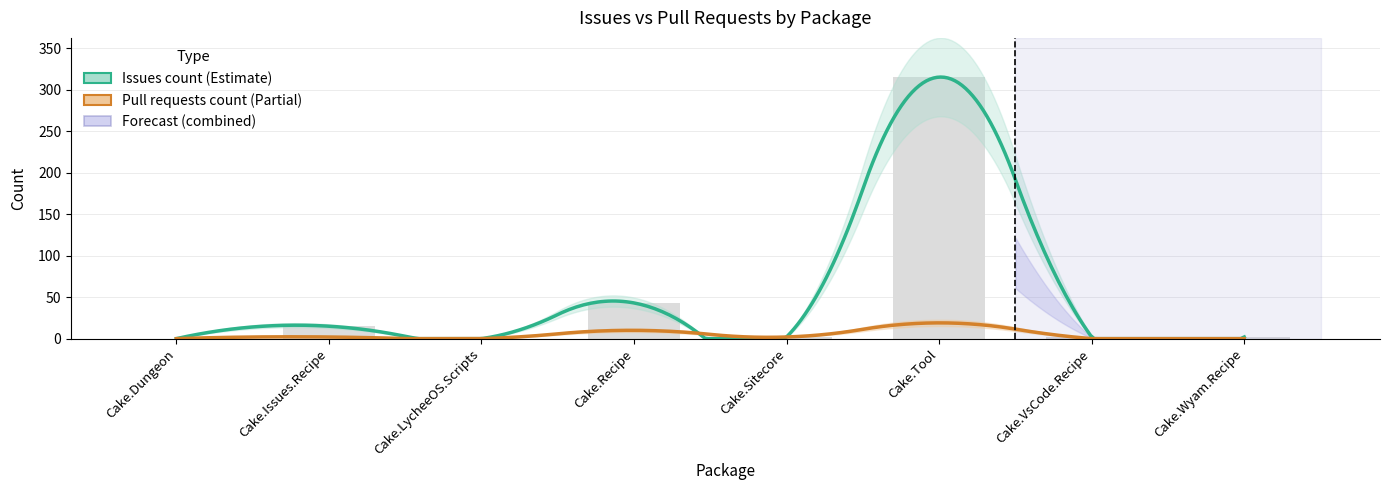

List the labels in order of value, largest first.

Cake.Tool, Cake.Recipe, Cake.Issues.Recipe, Cake.Sitecore, Cake.VsCode.Recipe, Cake.Wyam.Recipe, Cake.Dungeon, Cake.LycheeOS.Scripts